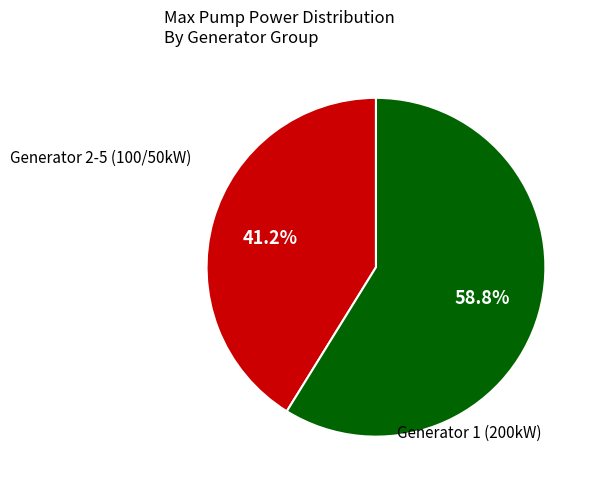

Is there any slice that represents more than half of the pie?

Yes